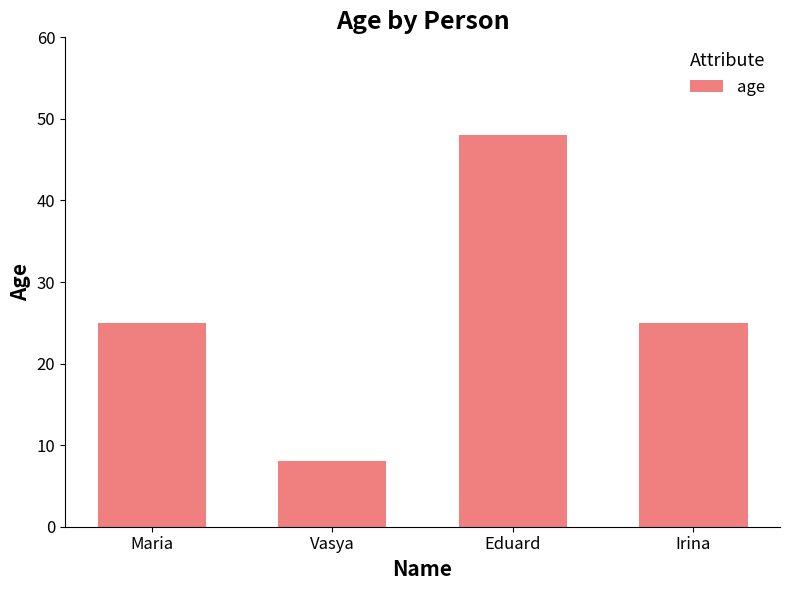

Are the bars horizontal?

No